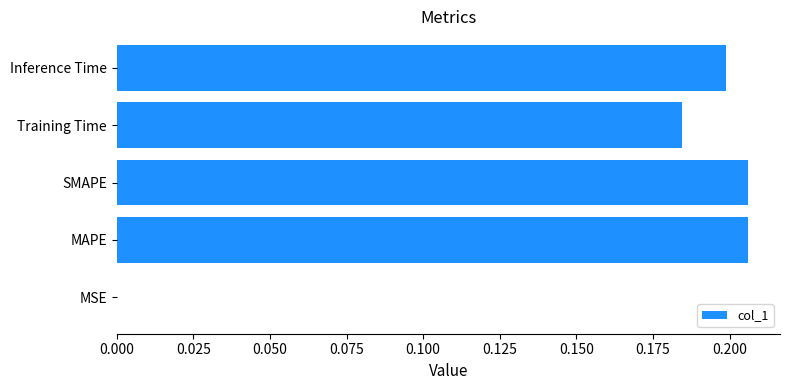

The value at MAPE is 0.3. True or false?

False